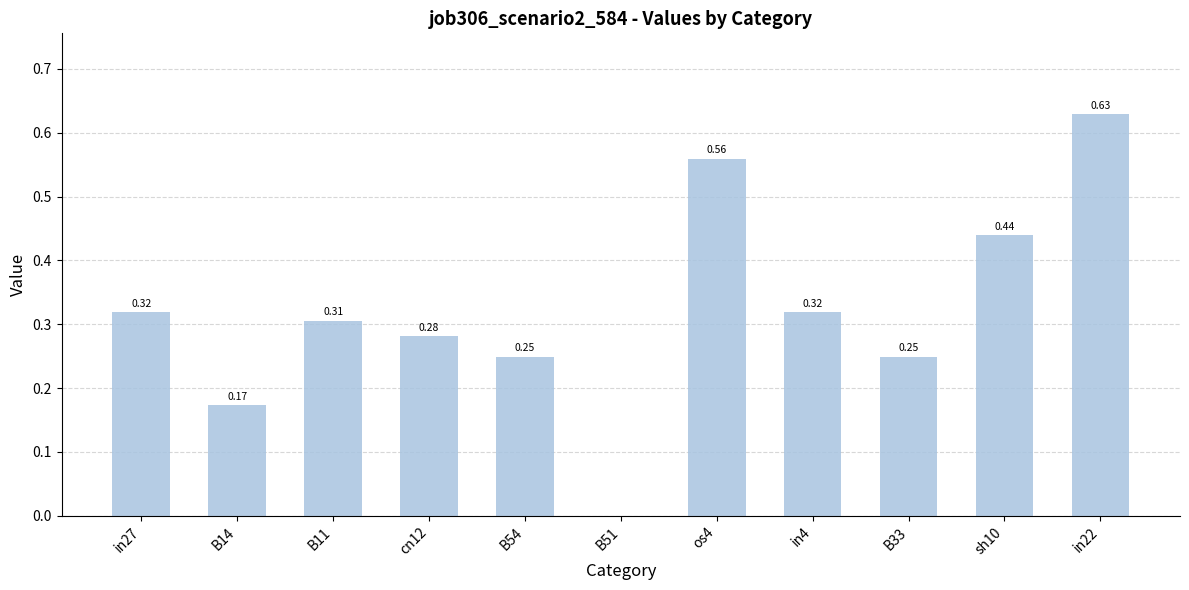

What is the sum of all values?

3.5